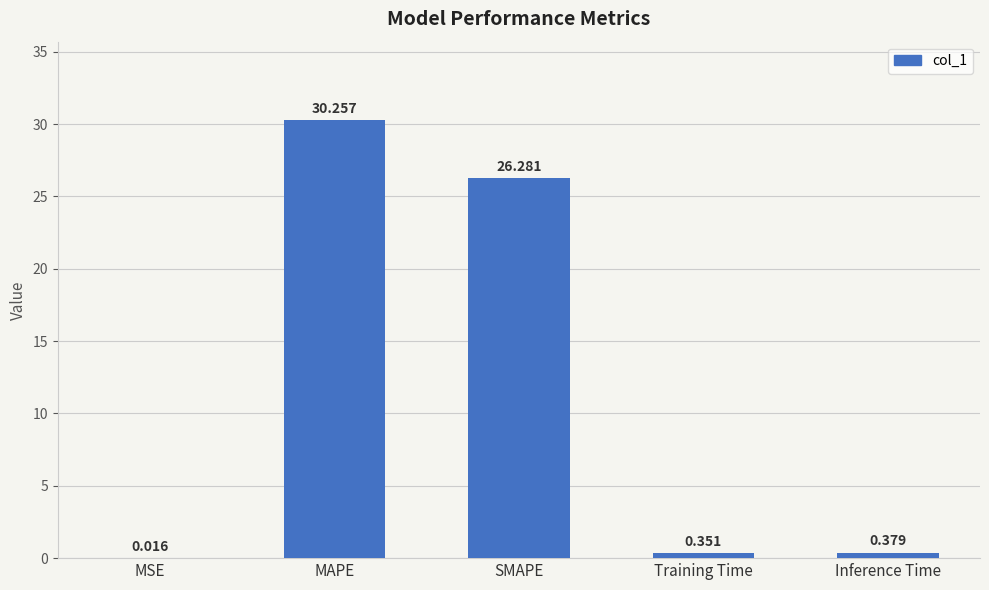

Which category has the highest value across all series?

MAPE